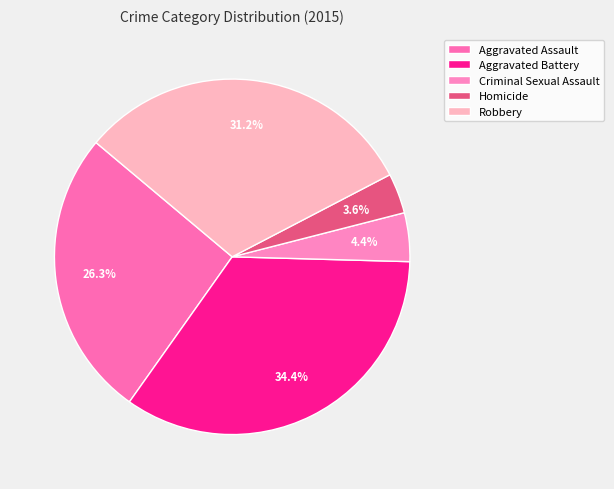

What is the change in value from Homicide to Robbery?

+106